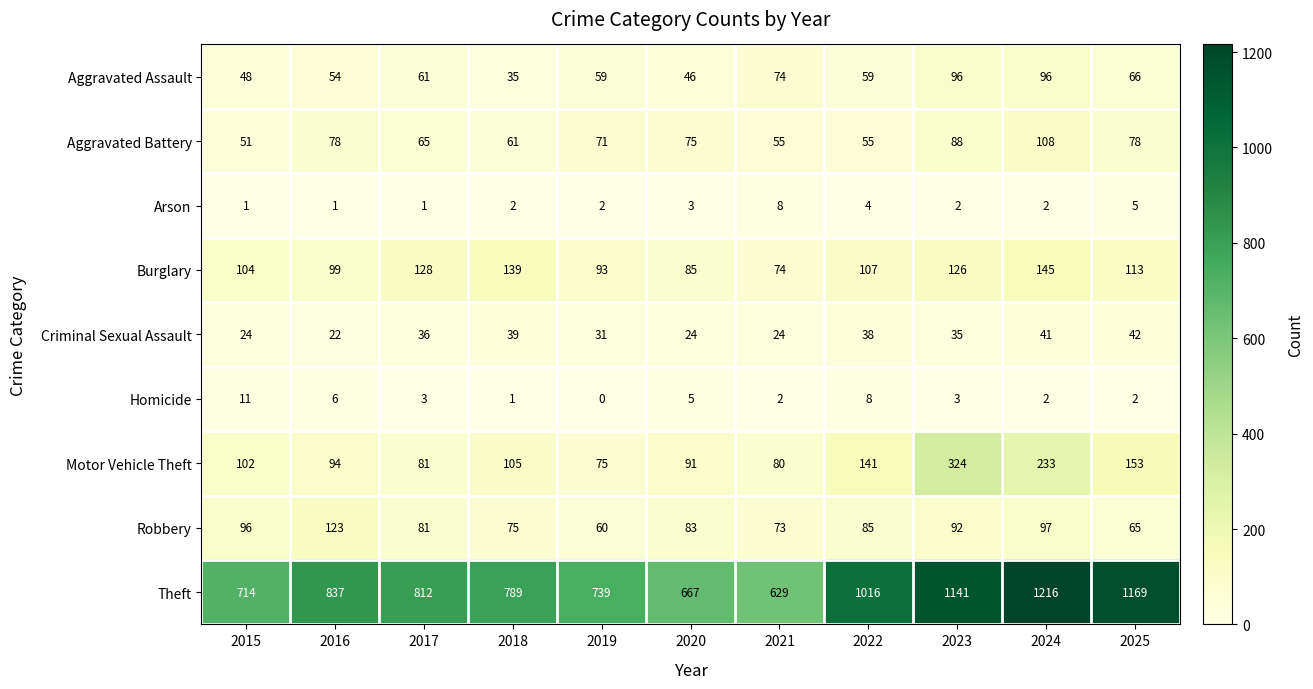

Which category has the lowest value across all series?

2019